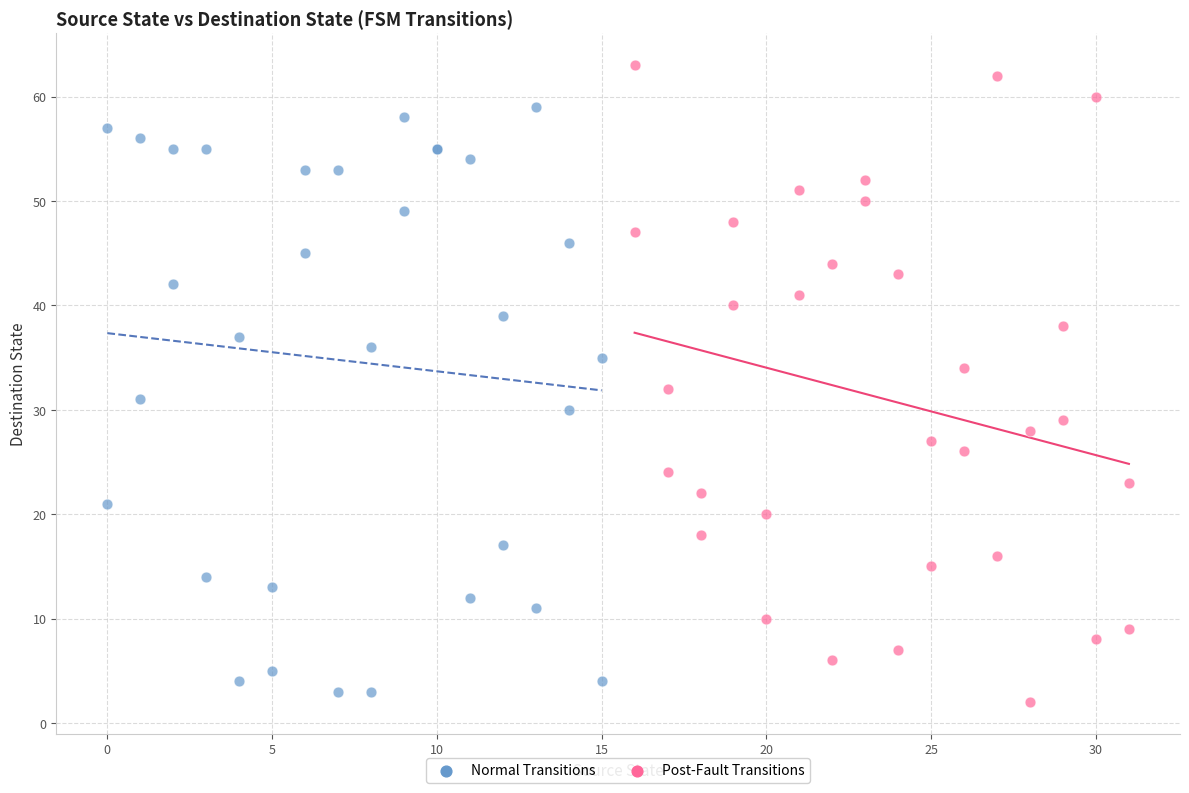

Which series contains the highest Y value?

Post-Fault Transitions